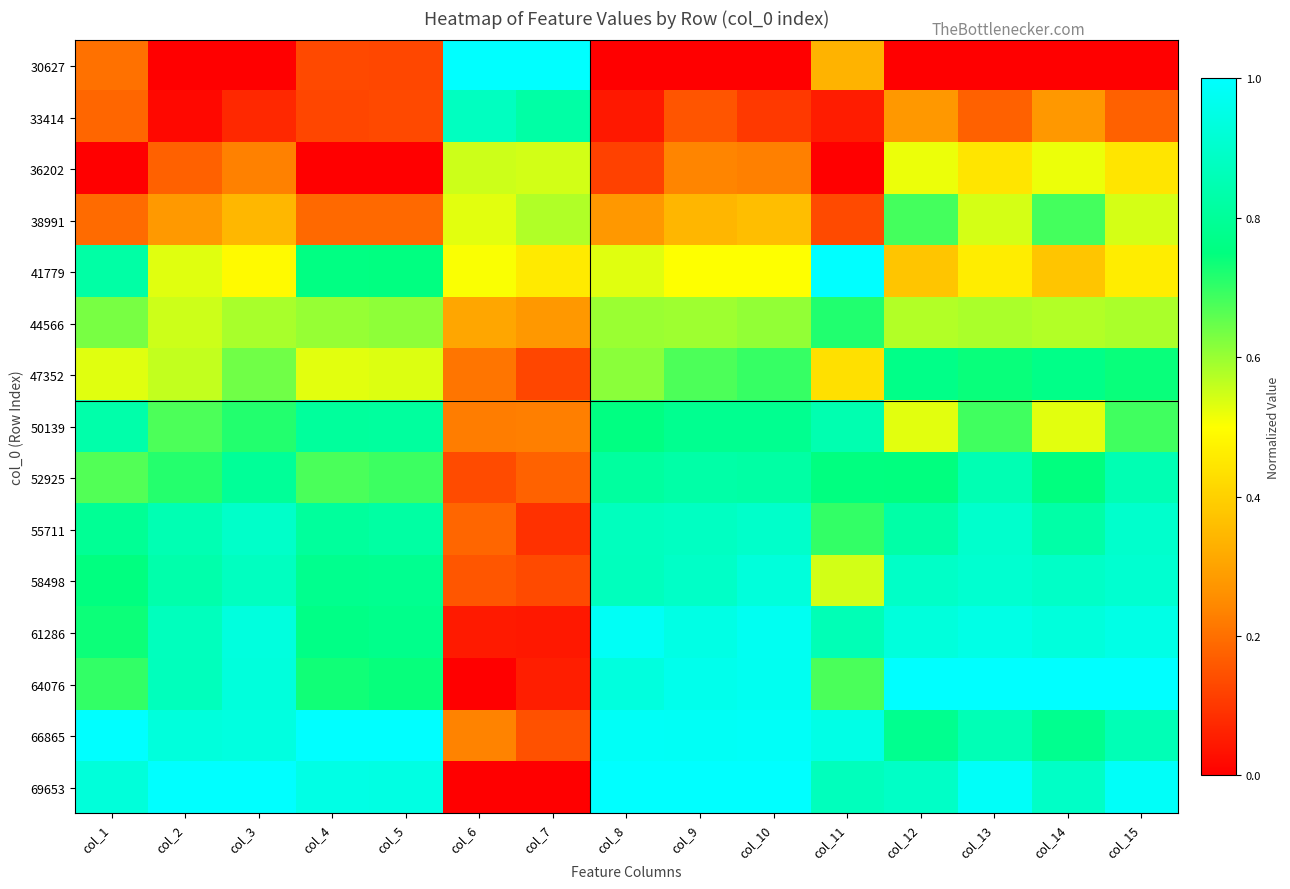

Count the number of data series in this chart.

15